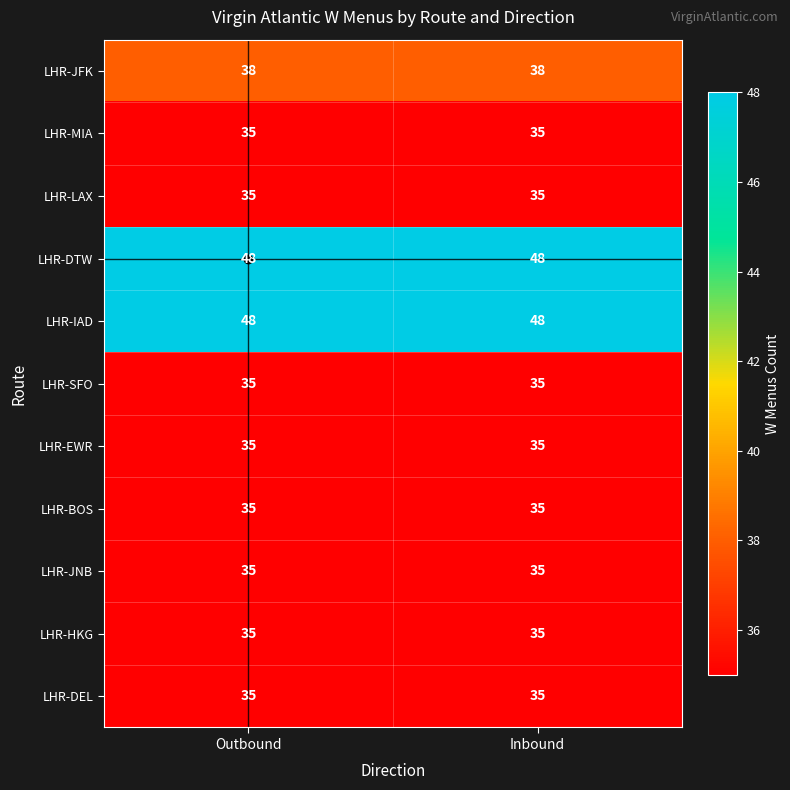

The value of LHR-SFO at Outbound is 20. True or false?

False